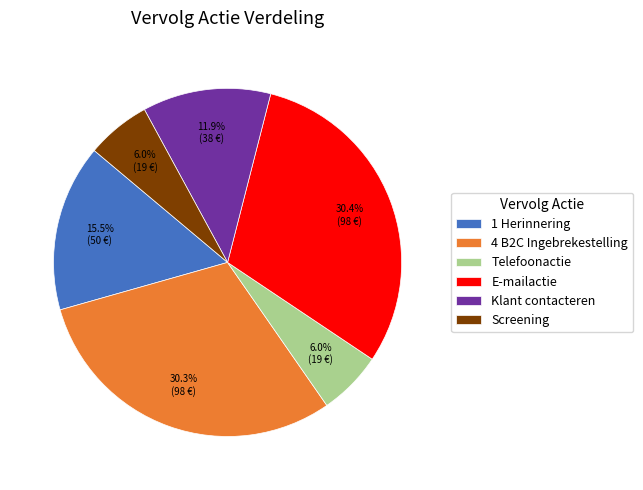

Is there any slice that represents more than half of the pie?

No